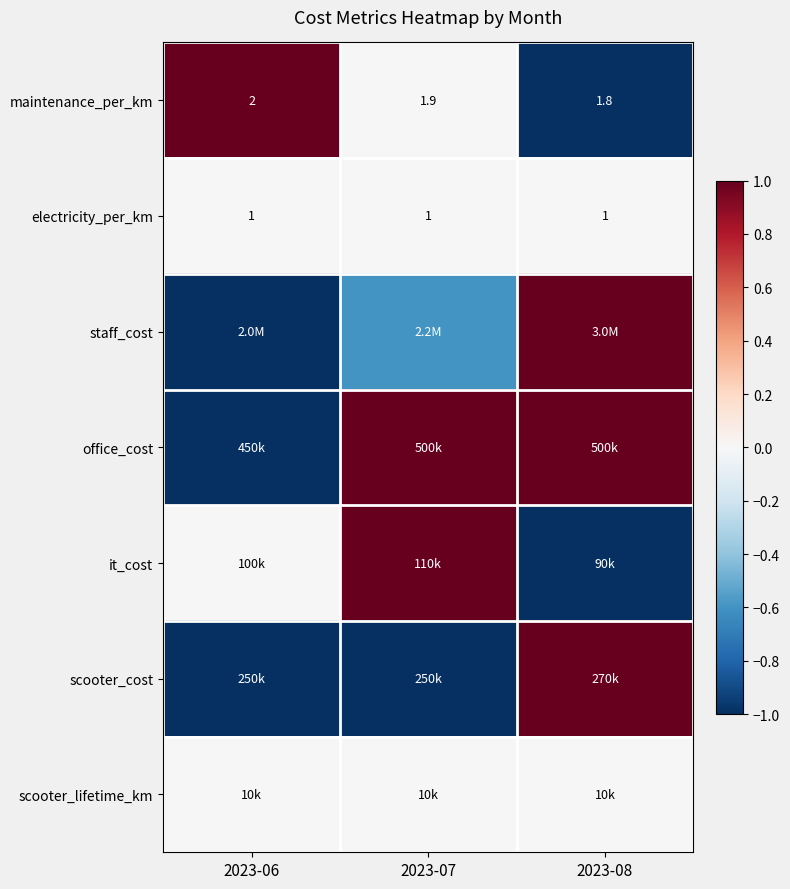

What value does the electricity_per_km series have at 2023-06?

1.0